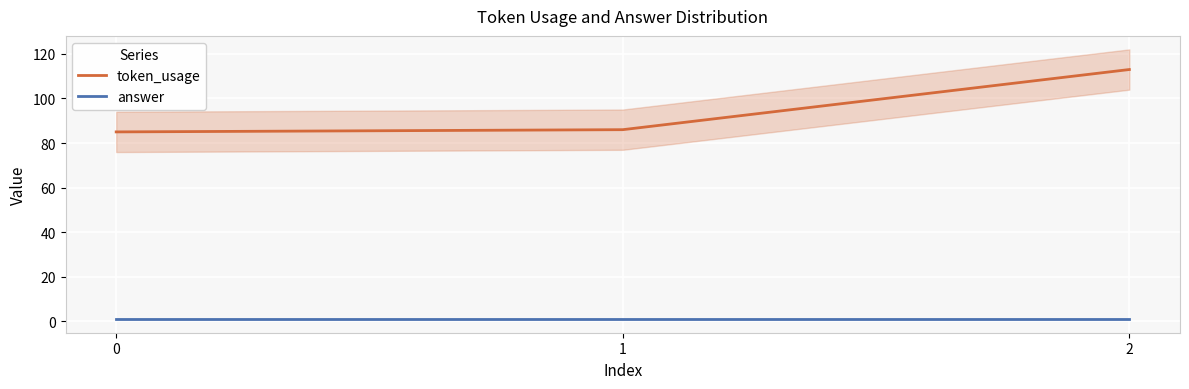

What are all the series names shown in the legend?

token_usage, answer